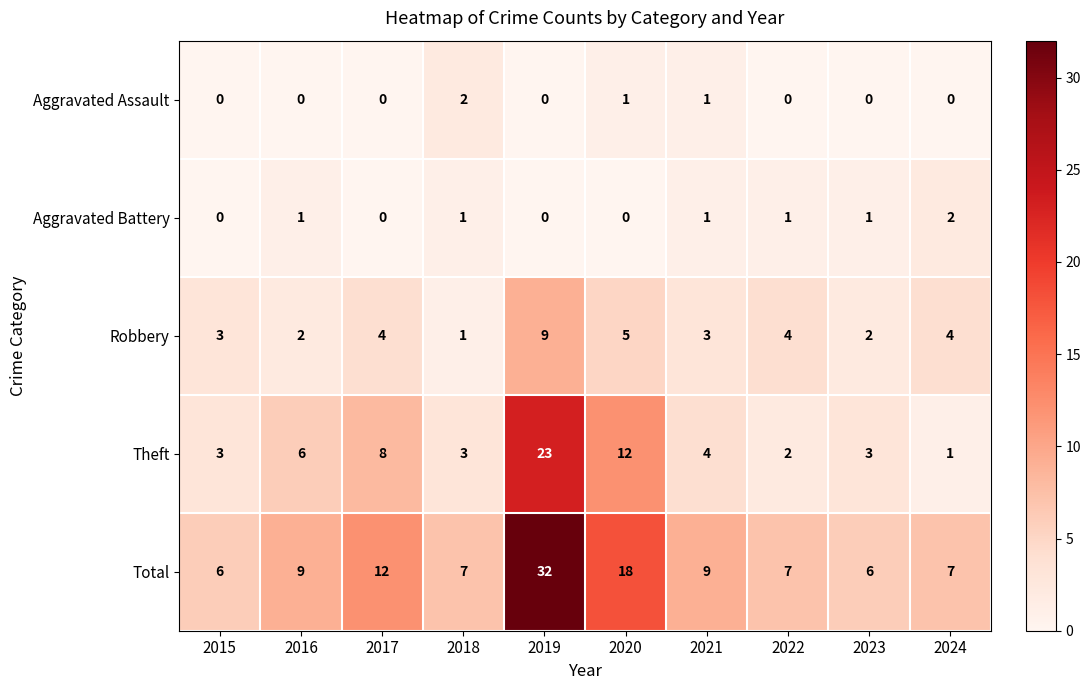

At 2016, list the series in order from largest to smallest.

Total, Theft, Robbery, Aggravated Battery, Aggravated Assault